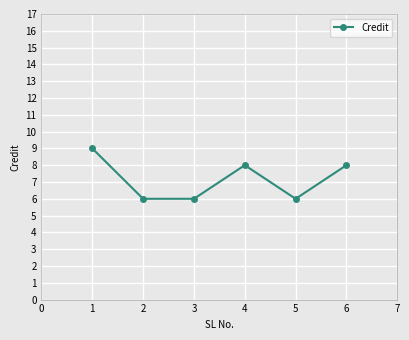

The value at 2 is 13. True or false?

False